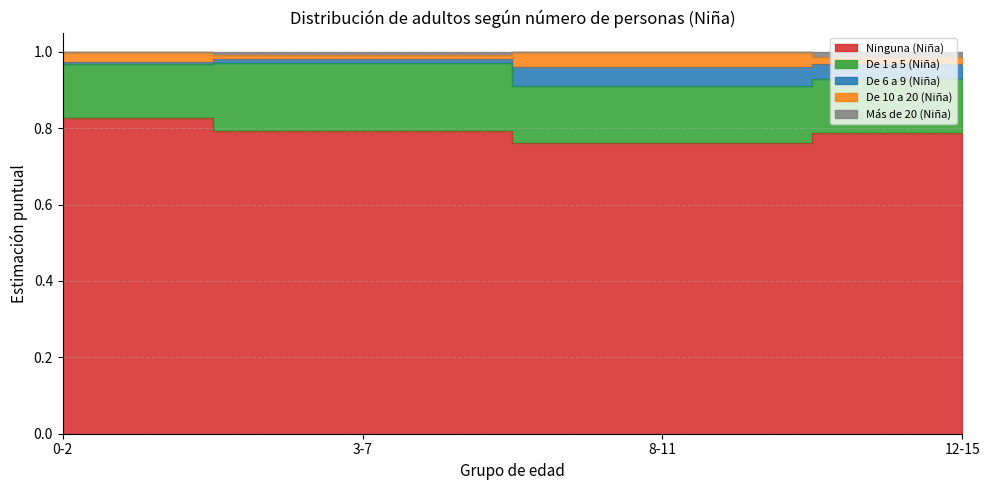

At which label is Más de 20 (Niña) closest to 0?

12-15